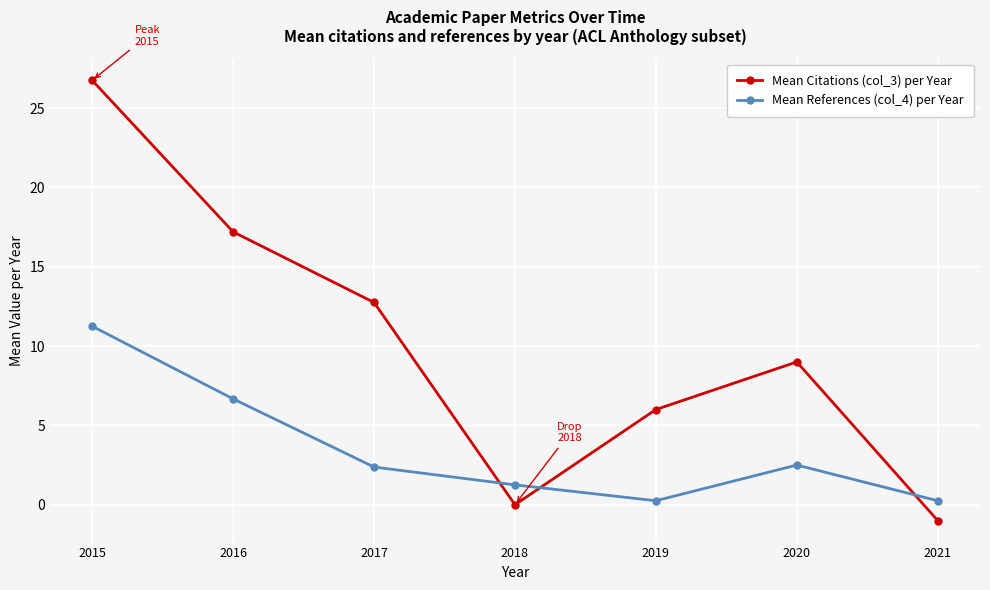

Which series ends up on top after the final intersection of Mean References (col_4) per Year and Mean Citations (col_3) per Year?

Mean References (col_4) per Year